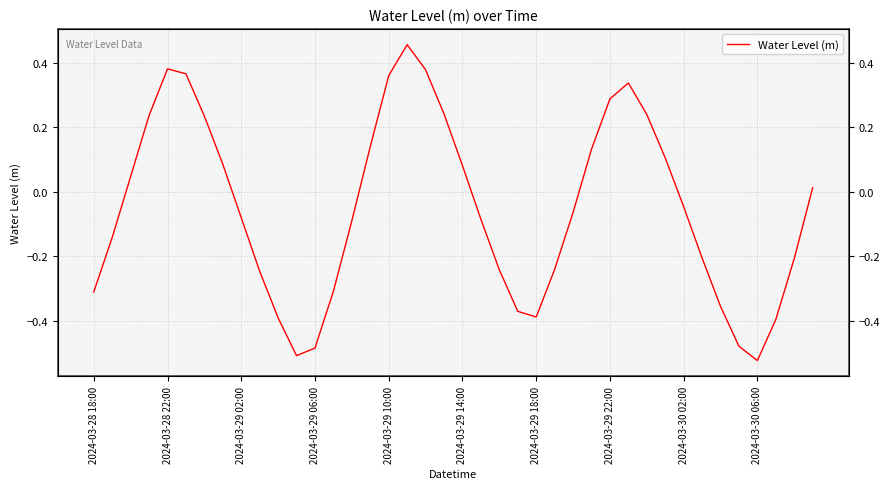

What is the average value?

-0.1